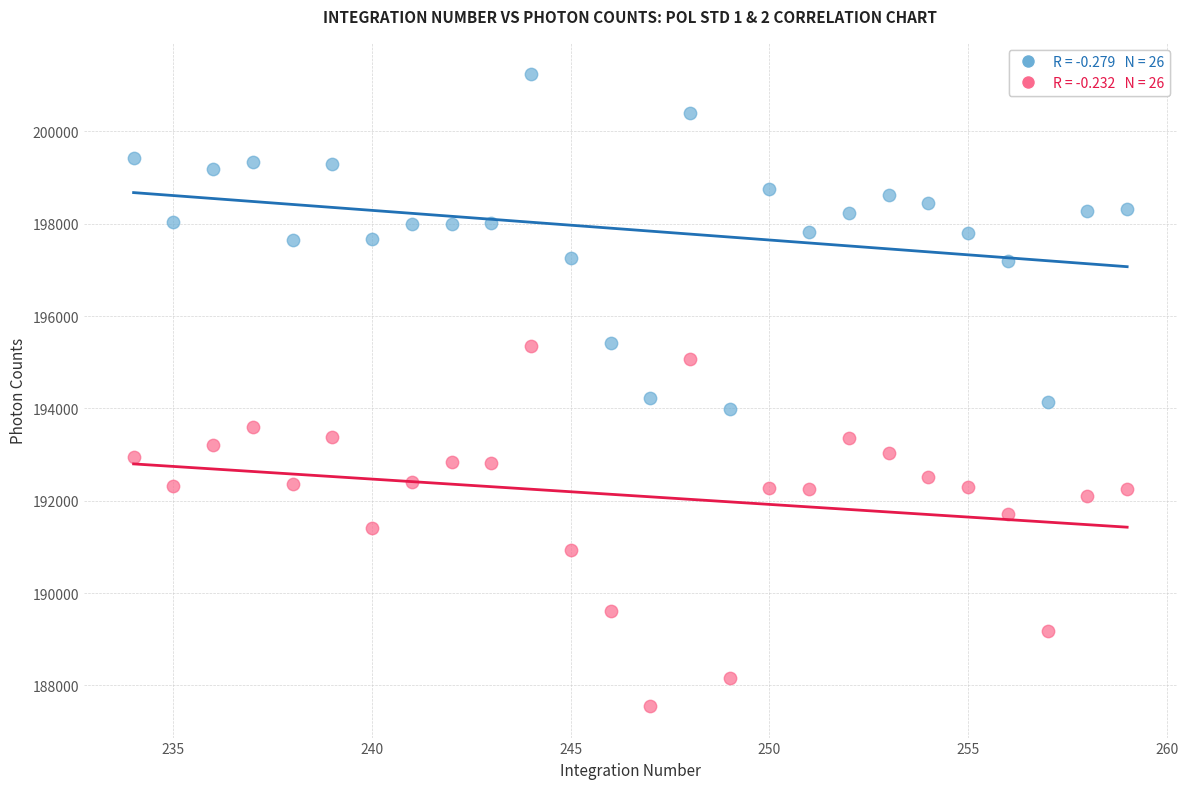

Across all data points, what is the range of Y values (max minus min)?

13678.4